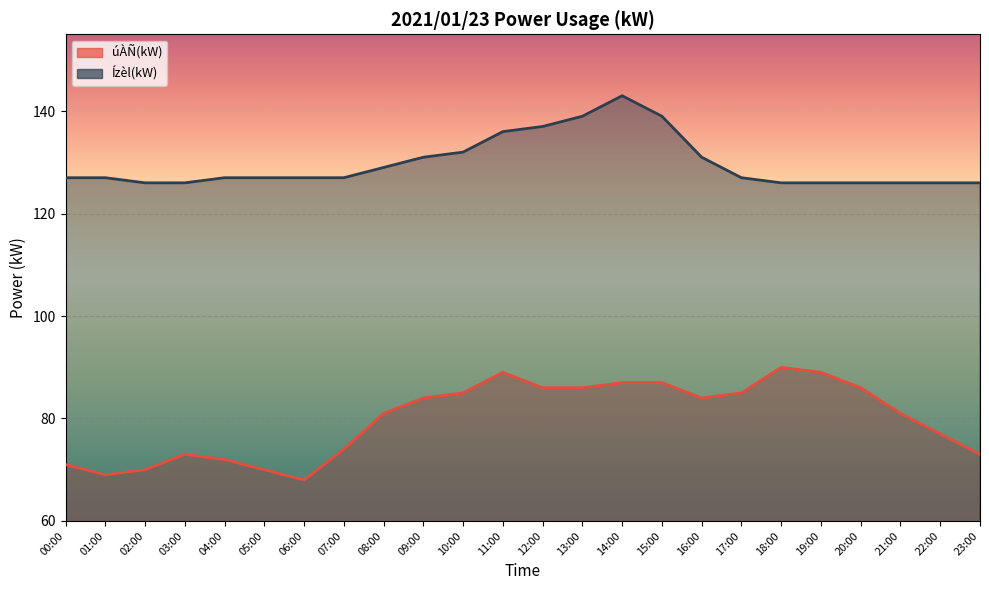

What is the difference between the maximum and minimum values in the Ízèl(kW) series?

17